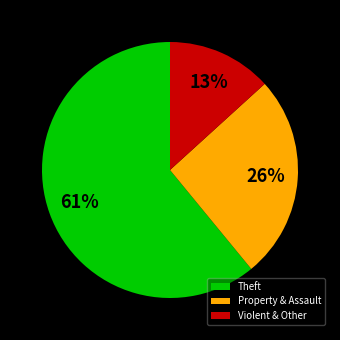

Is it true that Theft is 61% of the pie?

True